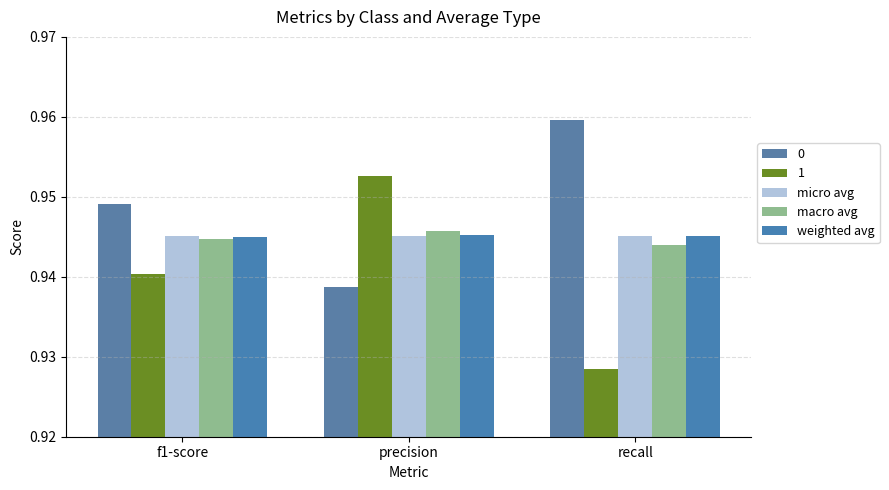

What is the highest value of the macro avg series?

0.9